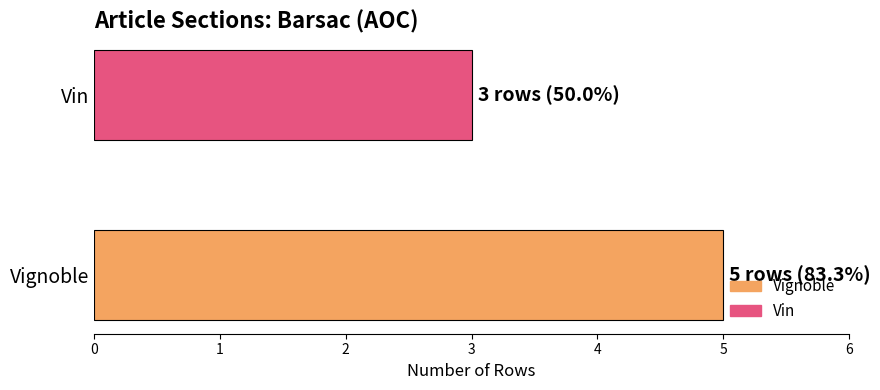

Which series has the widest spread of values?

Vignoble